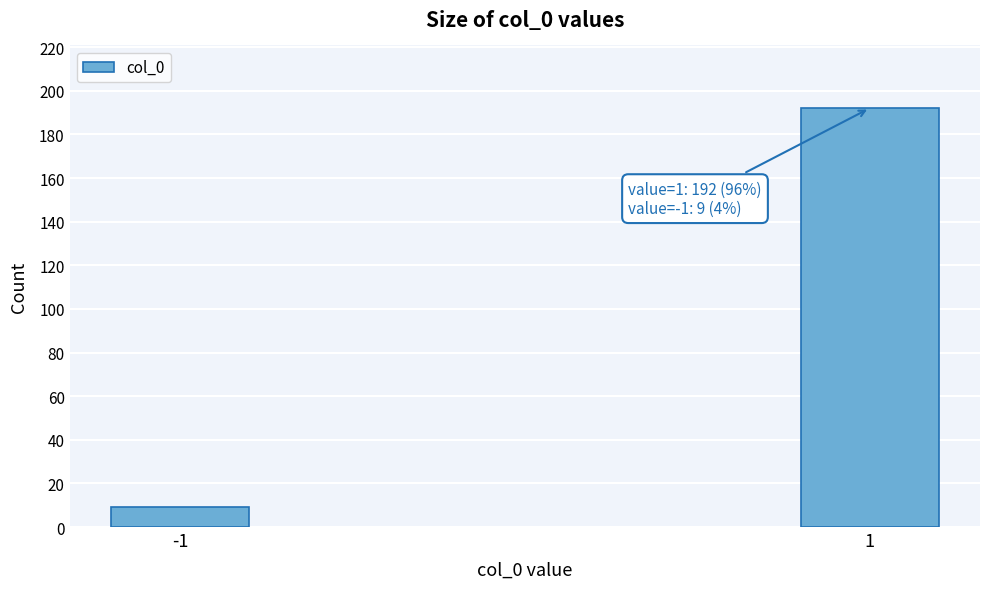

Reading left to right, what are all the values shown in this chart?

9	192